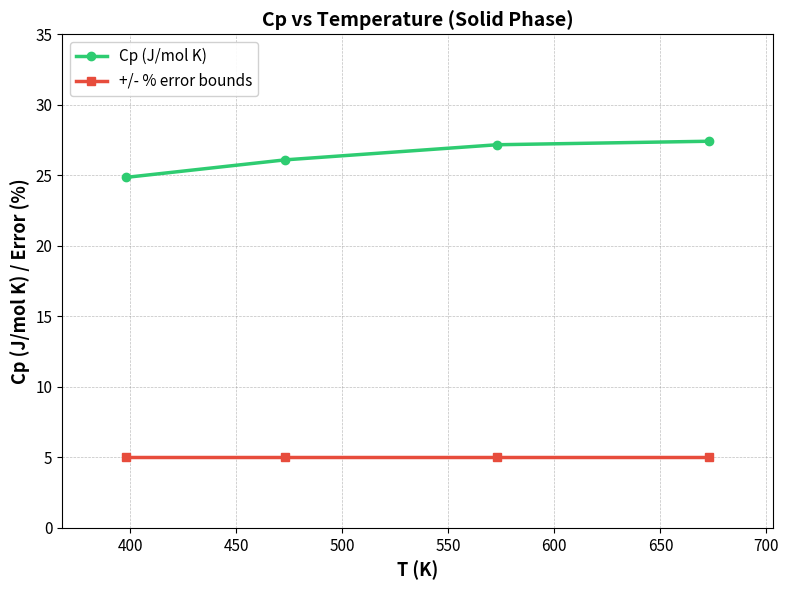

Which series has the largest total across all categories?

Cp (J/mol K)